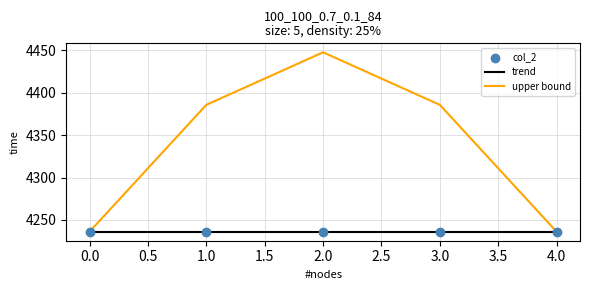

Which series has the largest total across all categories?

upper bound